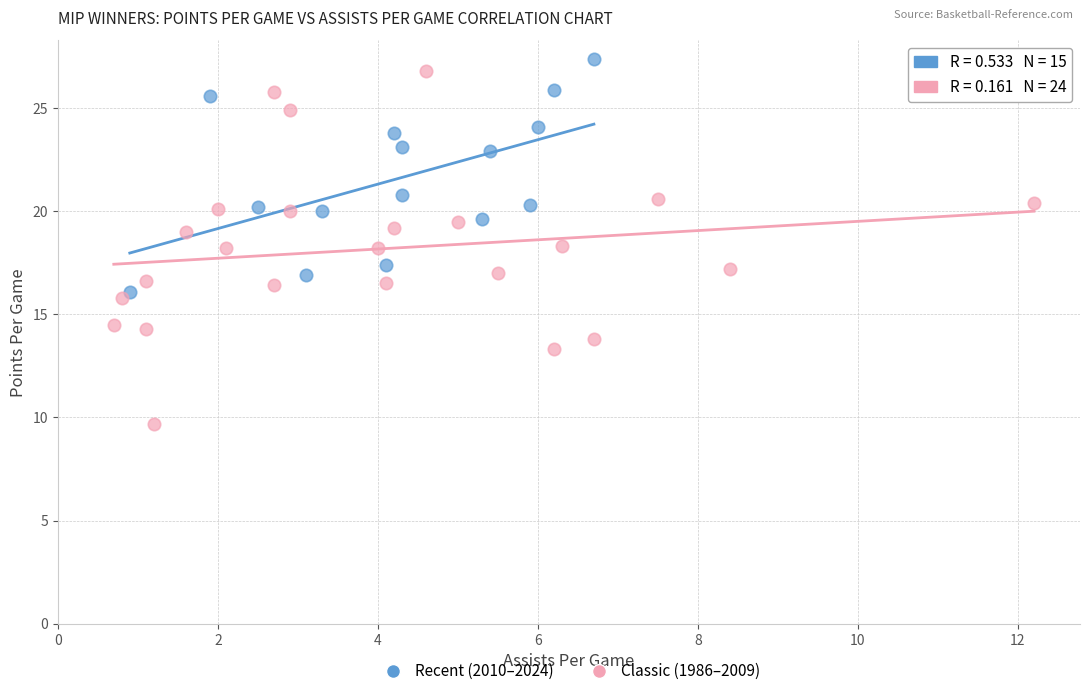

What are all the series names shown in the legend?

Recent (2010–2024), Classic (1986–2009)